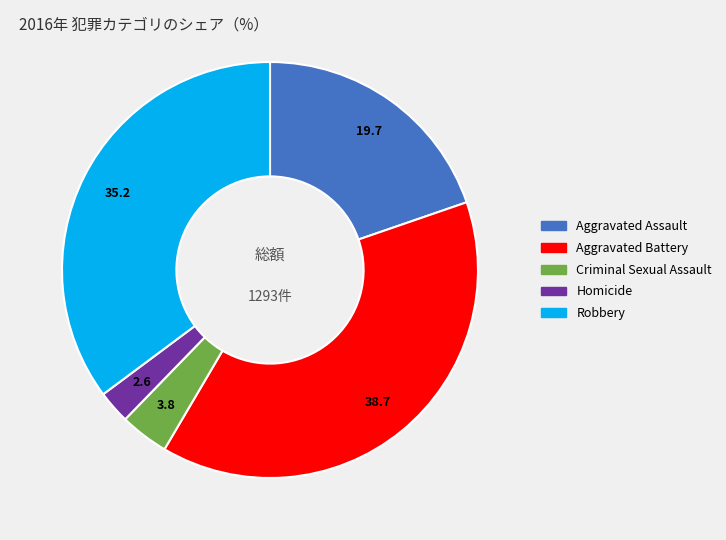

Do Homicide and Robbery together represent more than half of the pie?

No